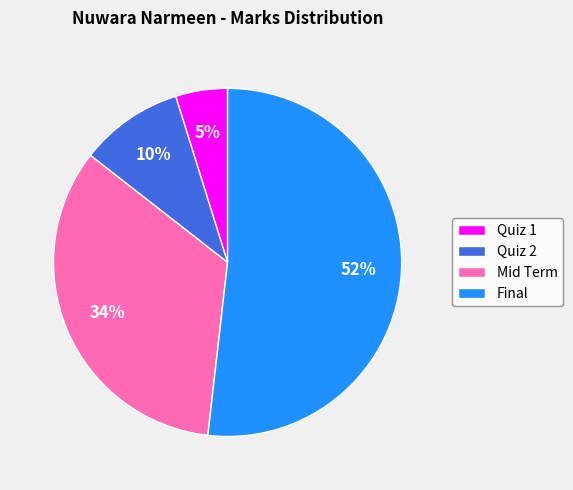

Is the sum of Final and Mid Term greater than half?

Yes